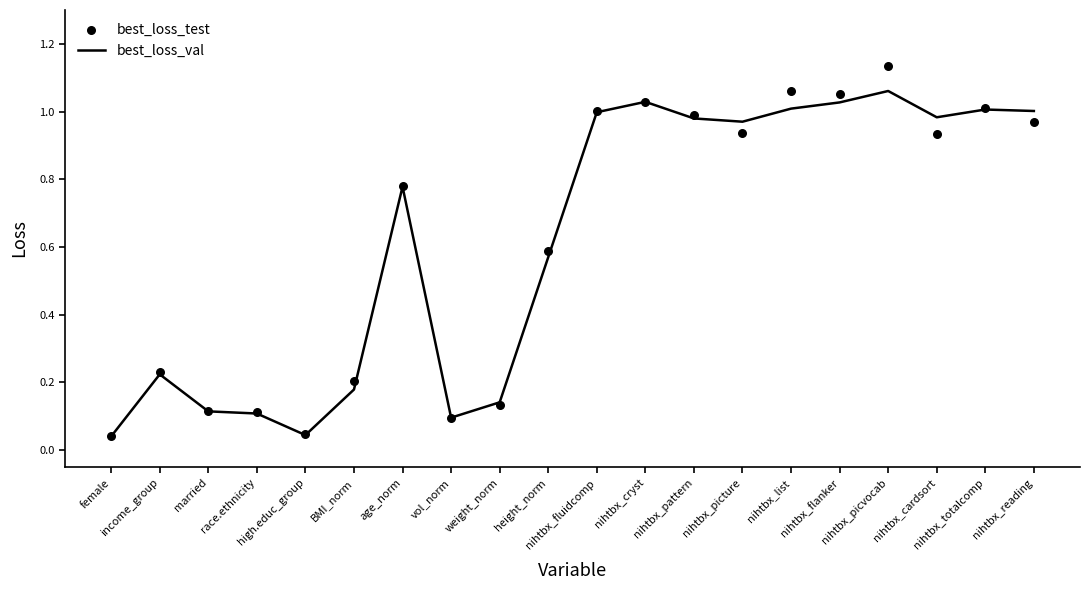

Which series contains the lowest Y value?

best_loss_val